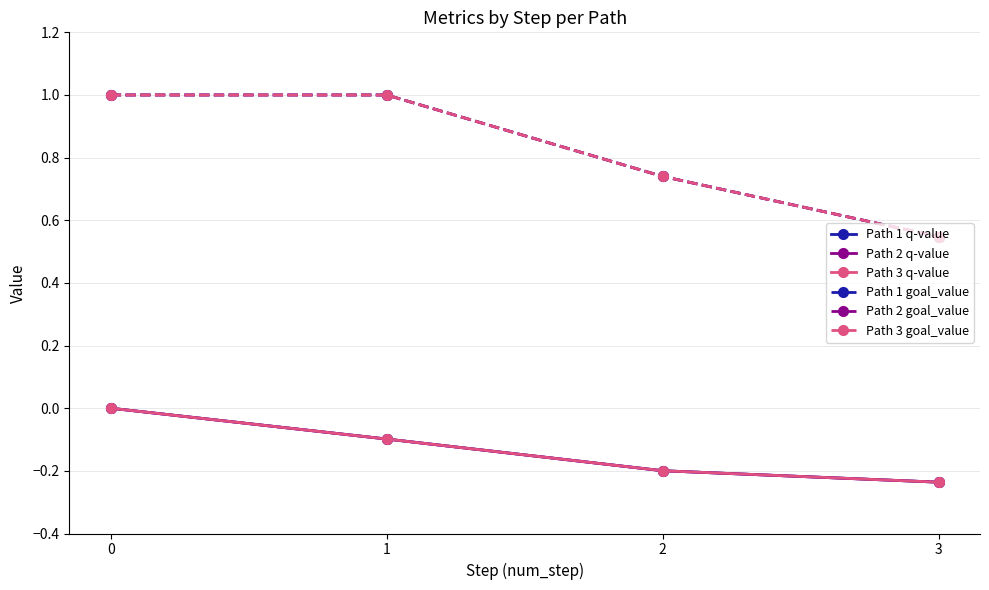

What is the average value of the Path 2 q-value series?

-0.1